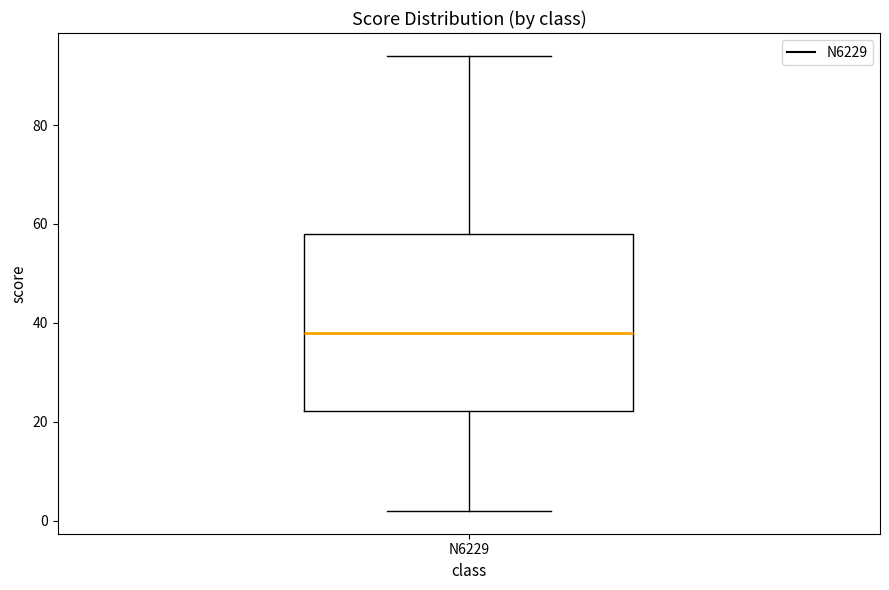

Transcribe this box plot: give where the median line is, the range the box spans, and where the two whiskers end, as read against the y-axis. The values are not printed on the chart, so give them approximately, as read against the axis.

median 38, box 22 to 58, whiskers 2 to 94